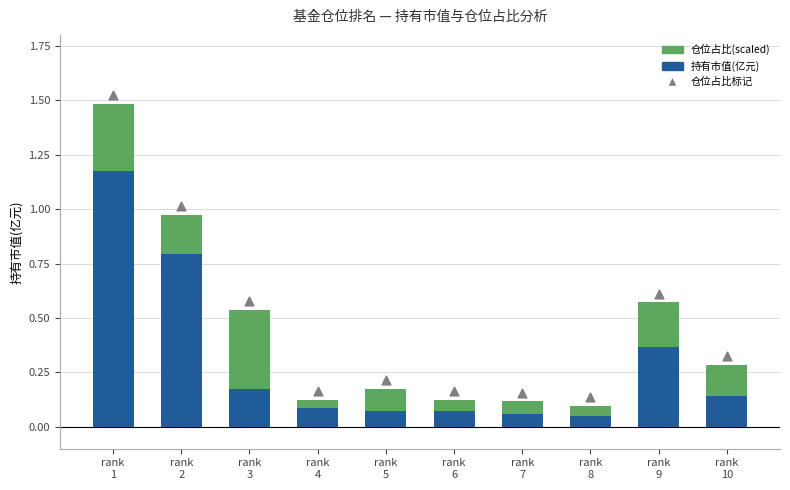

Which series has the largest total across all categories?

仓位占比标记